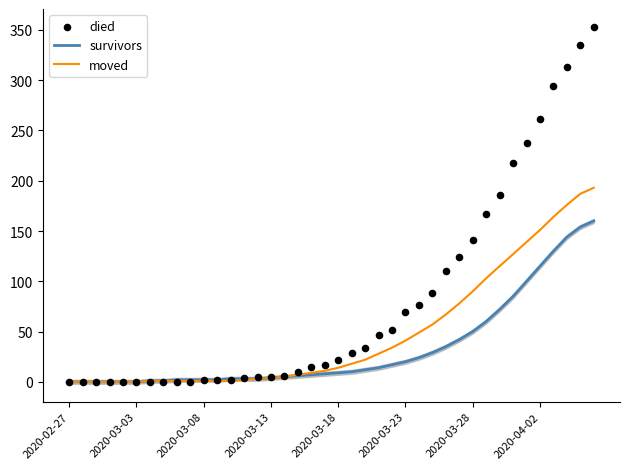

Is the value of moved at 2020-02-27 greater than the value of survivors at 26?

No